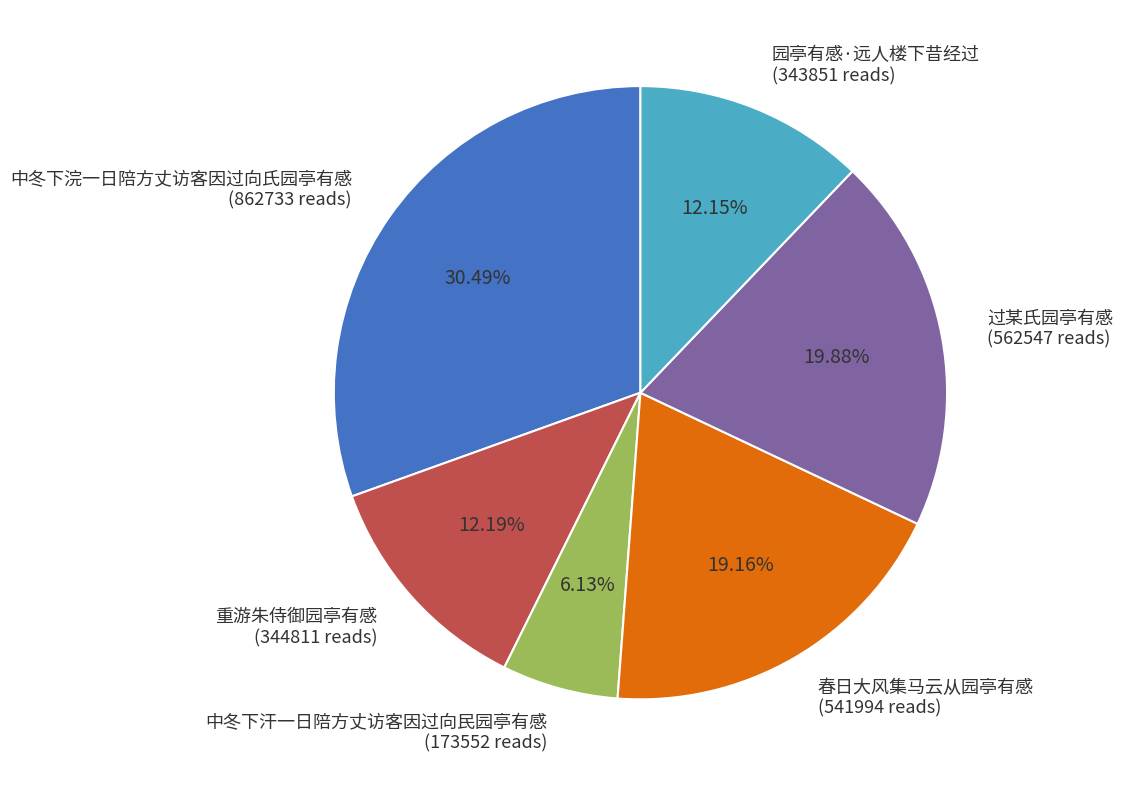

To the nearest percent, what portion does 重游朱侍御园亭有感 represent?

12%